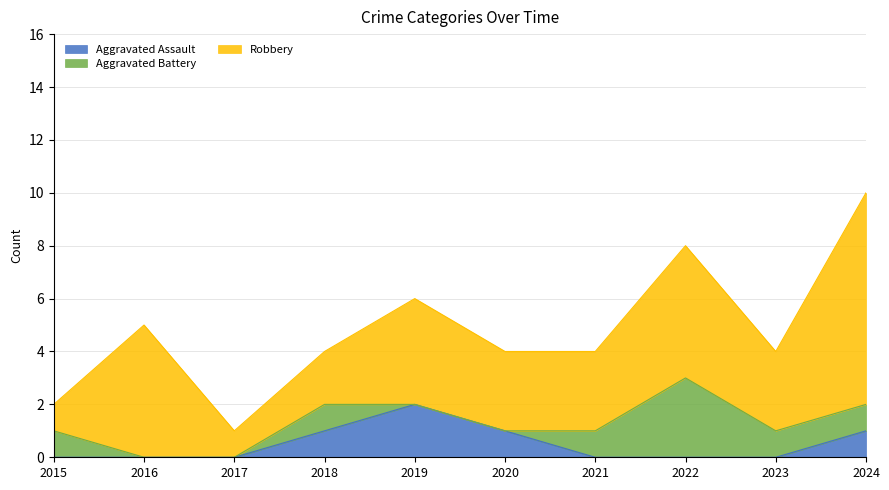

Reading left to right, what are all the values shown in this chart?

Aggravated Assault: 0	0	0	1	2	1	0	0	0	1
Aggravated Battery: 1	0	0	1	0	0	1	3	1	1
Robbery: 1	5	1	2	4	3	3	5	3	8